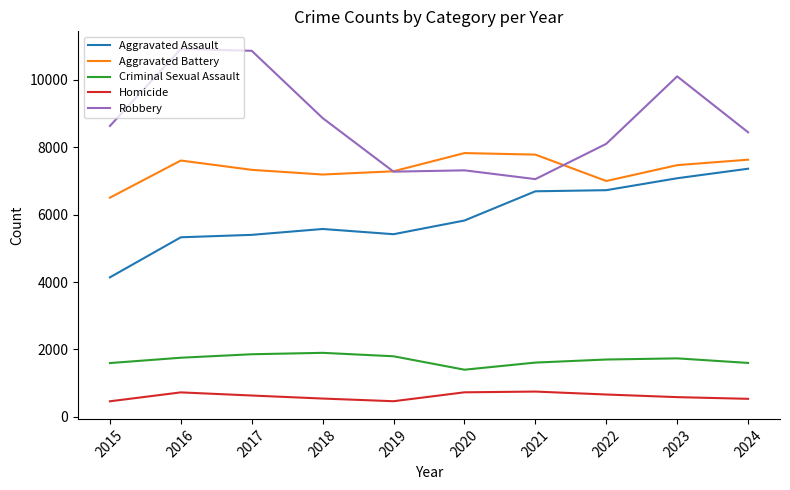

Is this an area chart (filled region under the line)?

No